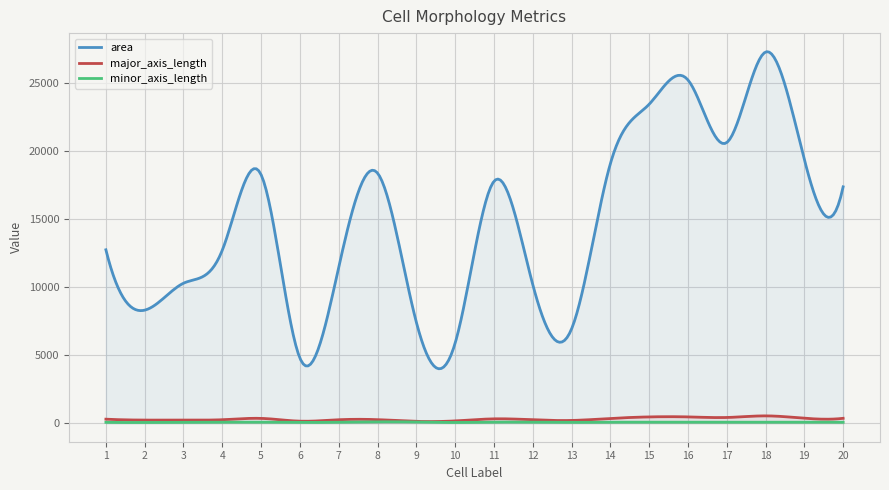

At how many categories does at least one series exceed 25264?

1